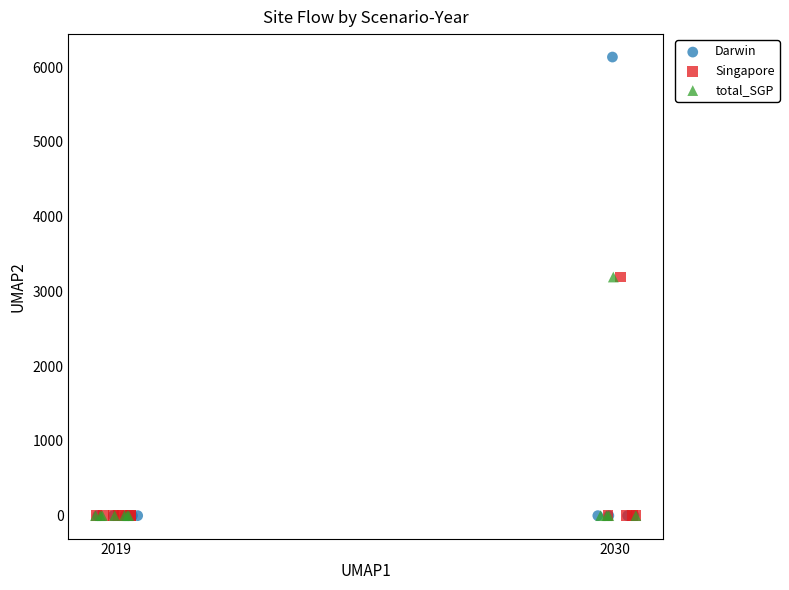

Which series reaches the maximum Y coordinate?

Darwin